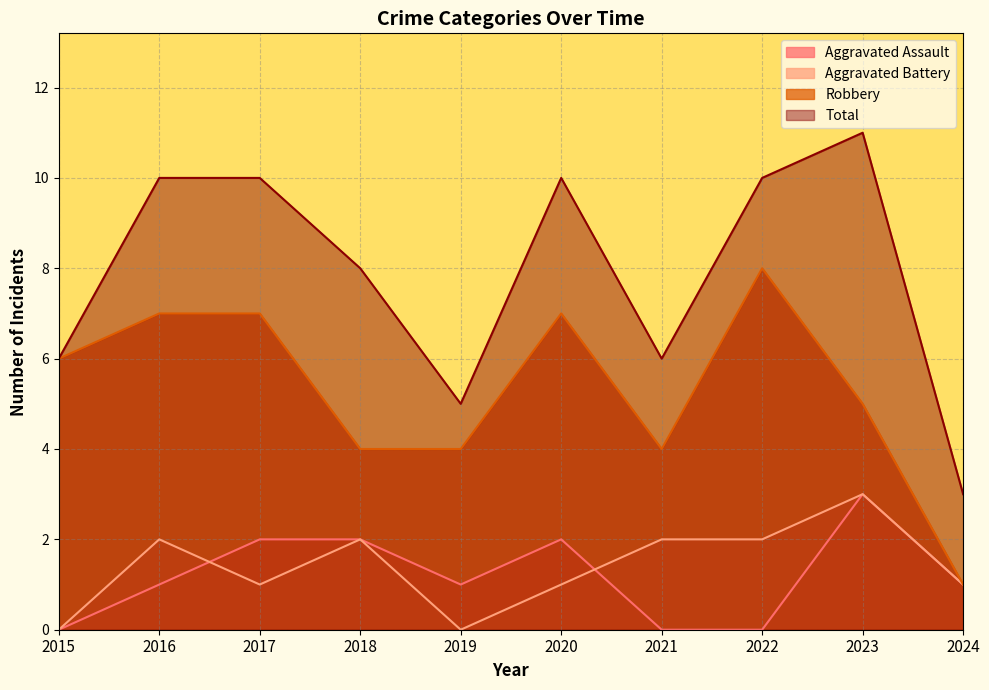

Where is the first local maximum for Aggravated Battery?

2016